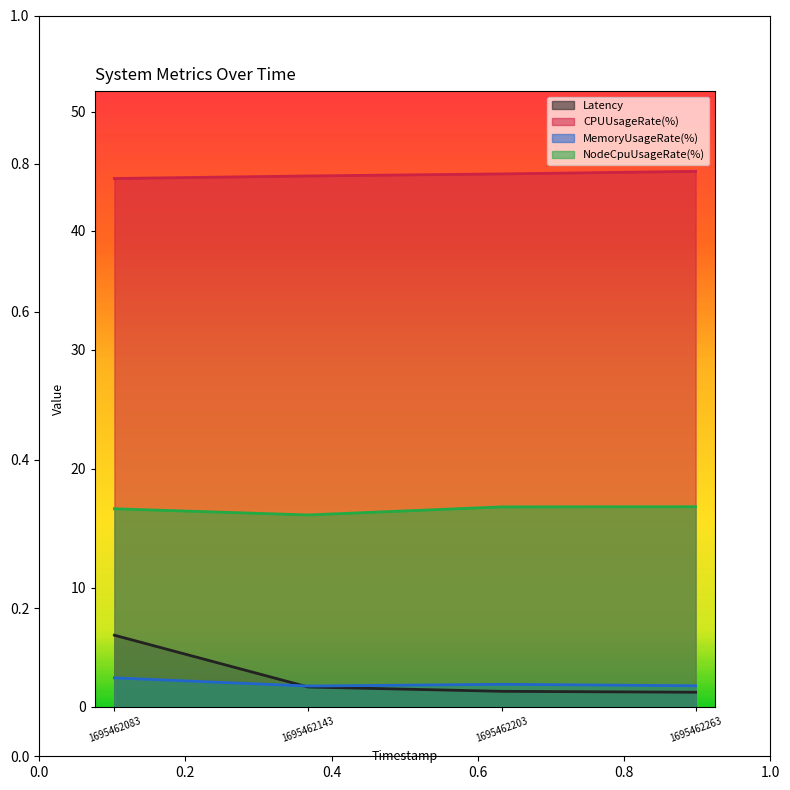

Which category has the lowest value in the NodeCpuUsageRate(%) series?

1695462143